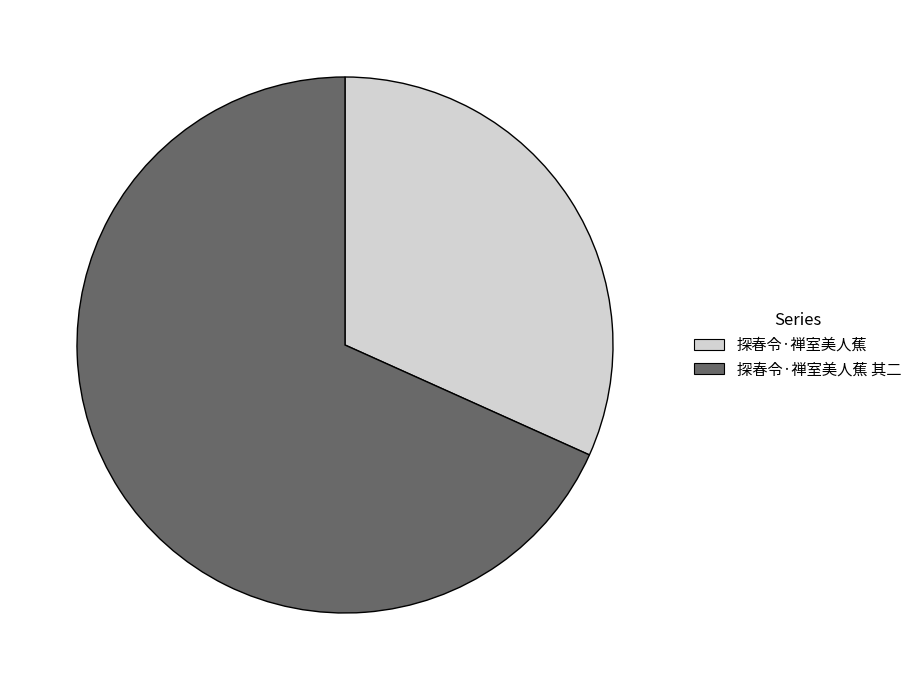

Combined, do 探春令·禅室美人蕉 其二 and 探春令·禅室美人蕉 account for over 50%?

Yes